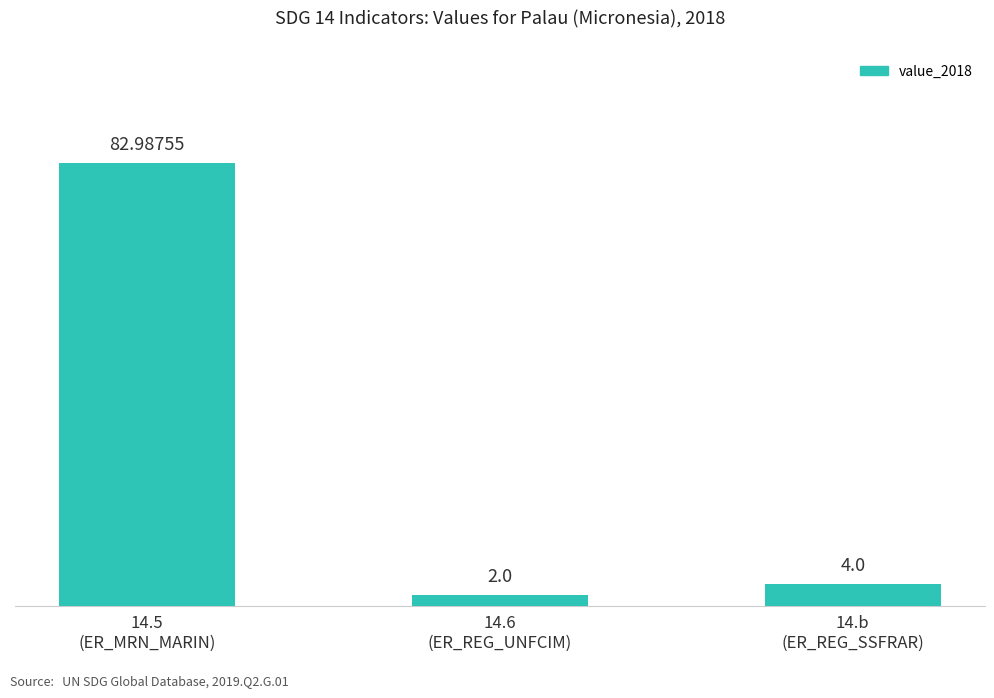

What is the label of the 3rd bar from the right?

14.5
(ER_MRN_MARIN)